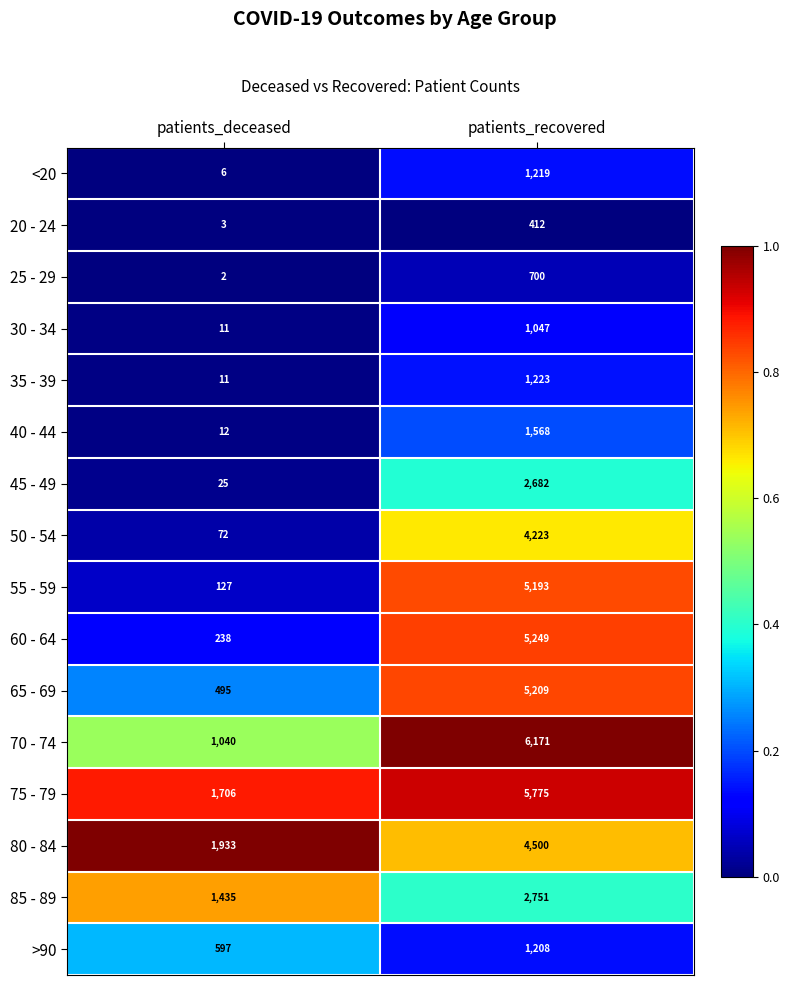

Which series changed the most between patients_deceased and patients_recovered?

70 - 74